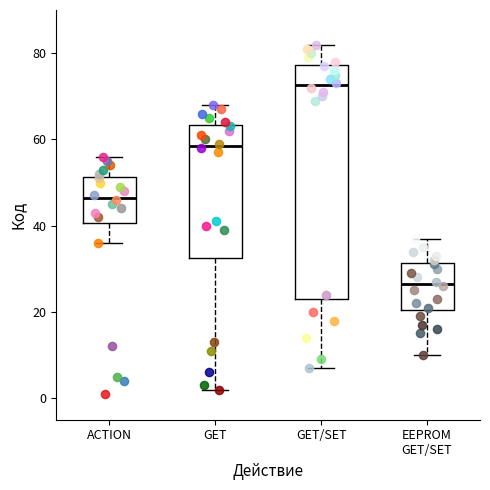

Reading left to right, read every box against the y-axis: the position of its median line, the range the box covers, and the ends of its whiskers. The values are not printed on the chart, so give them approximately, as read against the axis.

ACTION: median 46, box 40 to 52, whiskers 36 to 56
GET: median 58, box 32 to 64, whiskers 2 to 68
GET/SET: median 72, box 24 to 78, whiskers 8 to 82
EEPROM GET/SET: median 26, box 20 to 32, whiskers 10 to 38